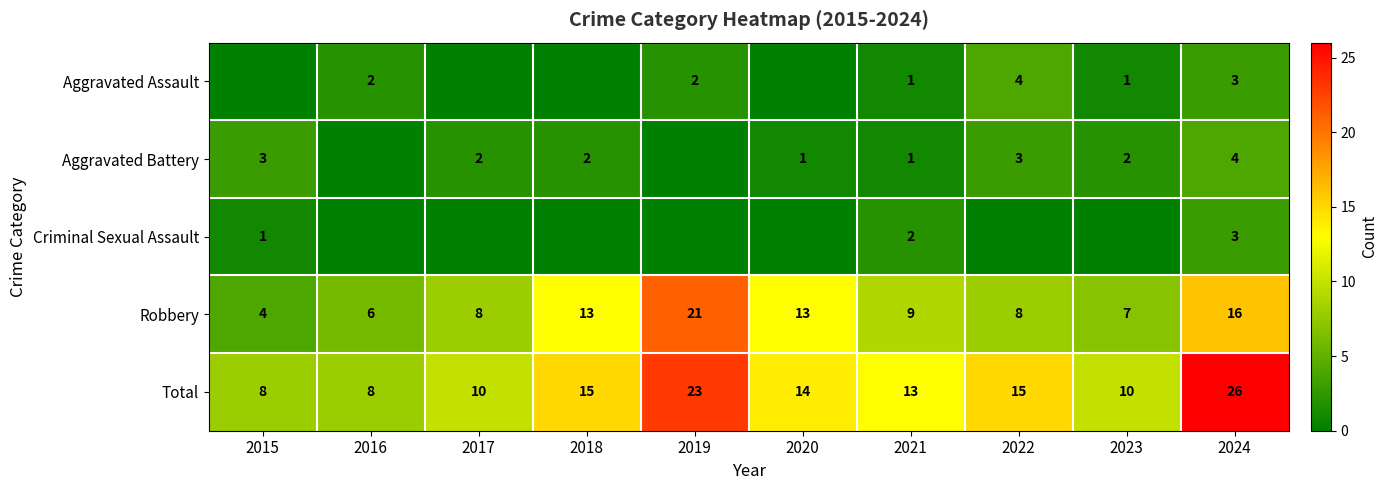

What is the total value across all series at 2020?

28